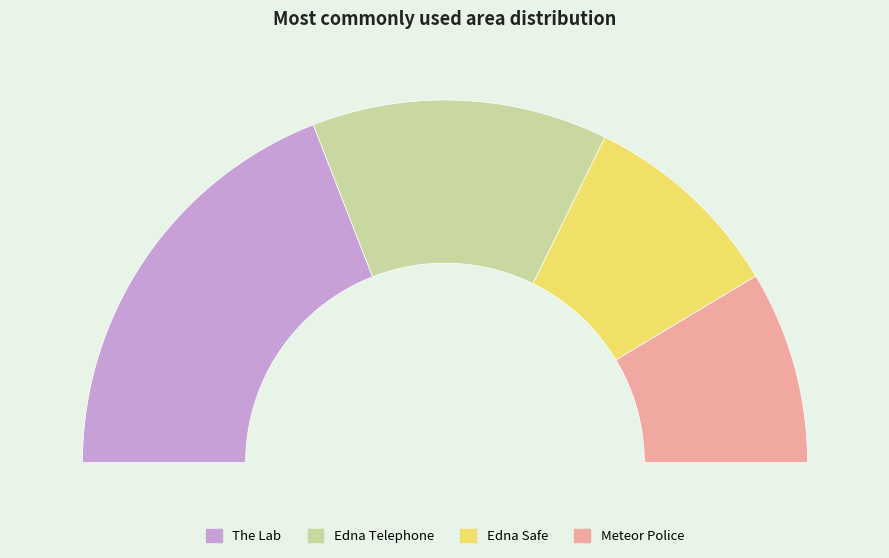

To the nearest percent, what percentage of the pie is Meteor Police?

17%